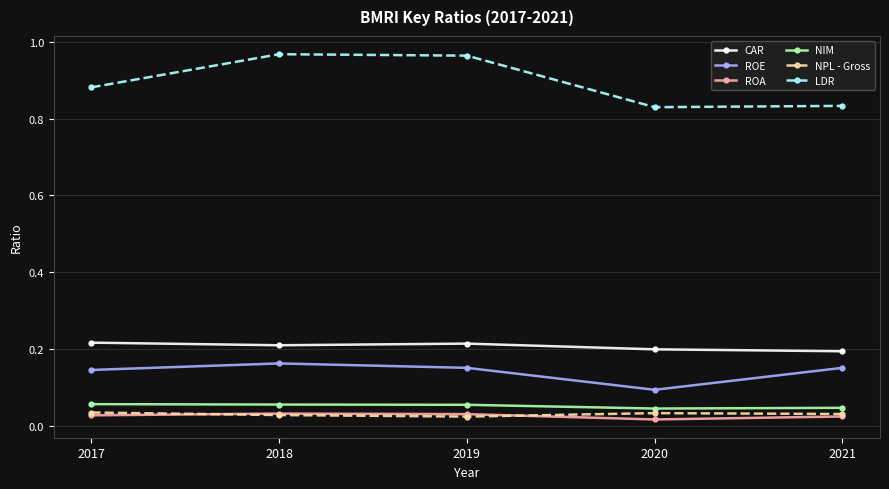

True or false: LDR has a value of 0.3 at 2019.

False